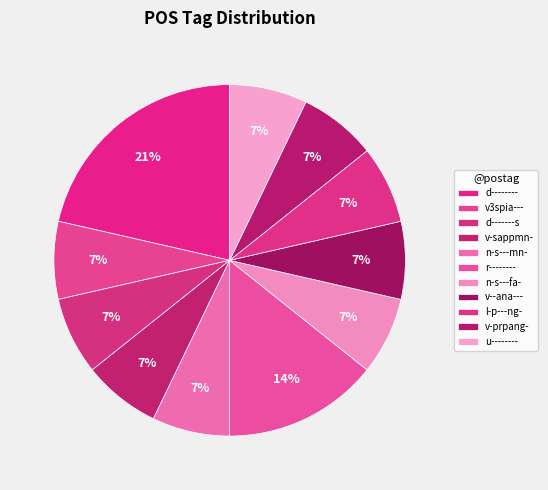

Which slice is the smallest?

v3spia---